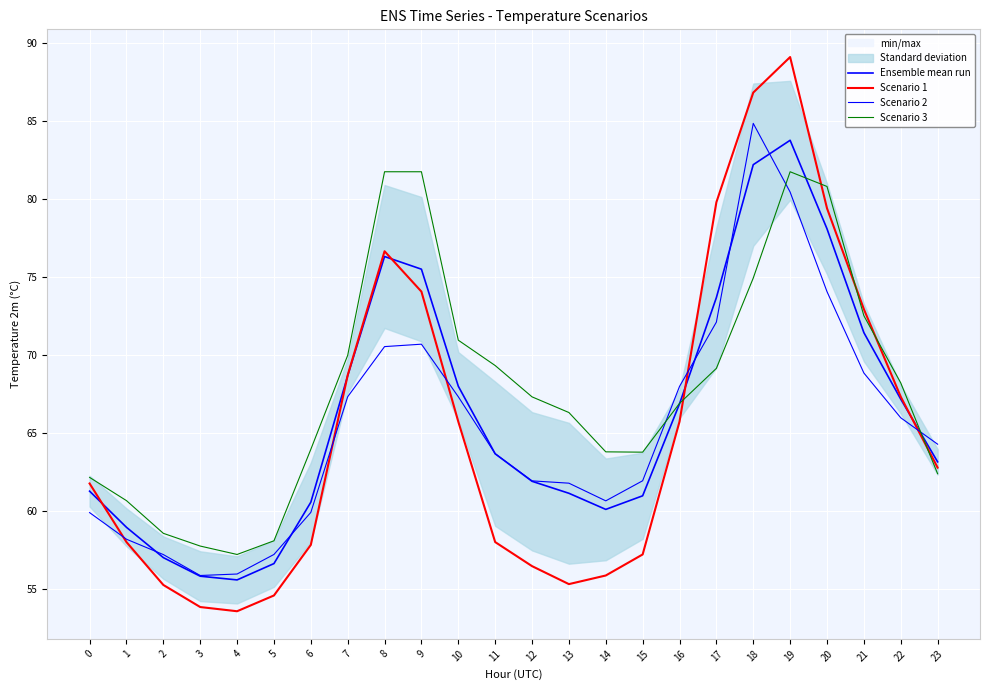

What is the sum of the Scenario 2 values at 6 and 2?

117.2